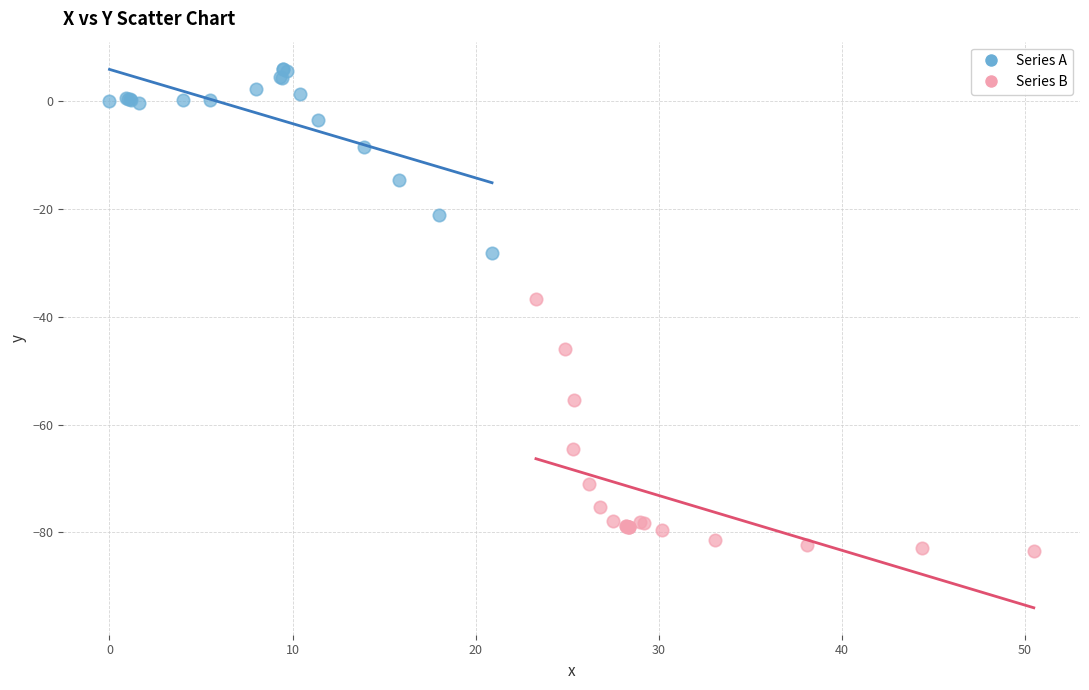

Which series contains the highest Y value?

Series A